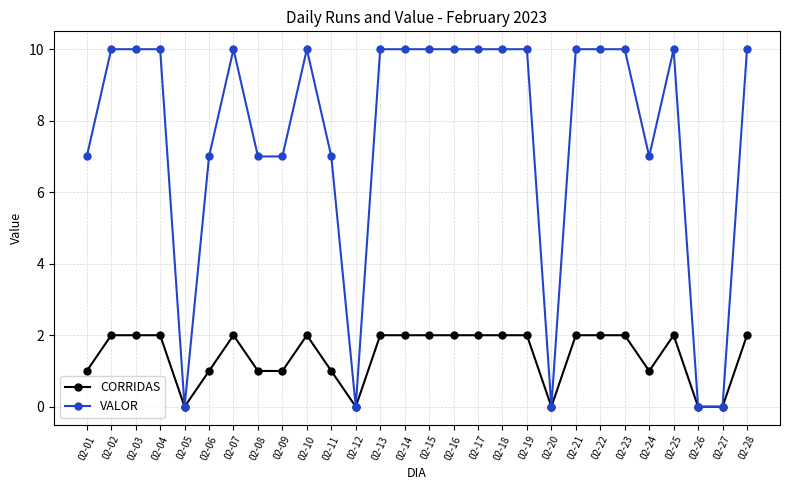

Is this an area chart (filled region under the line)?

No